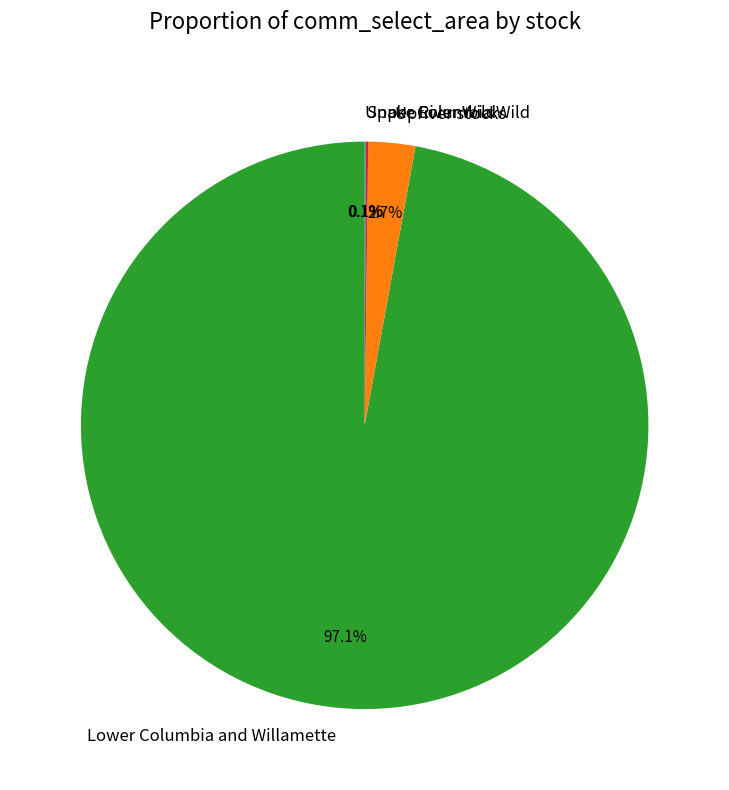

Does any single category account for the majority?

Yes